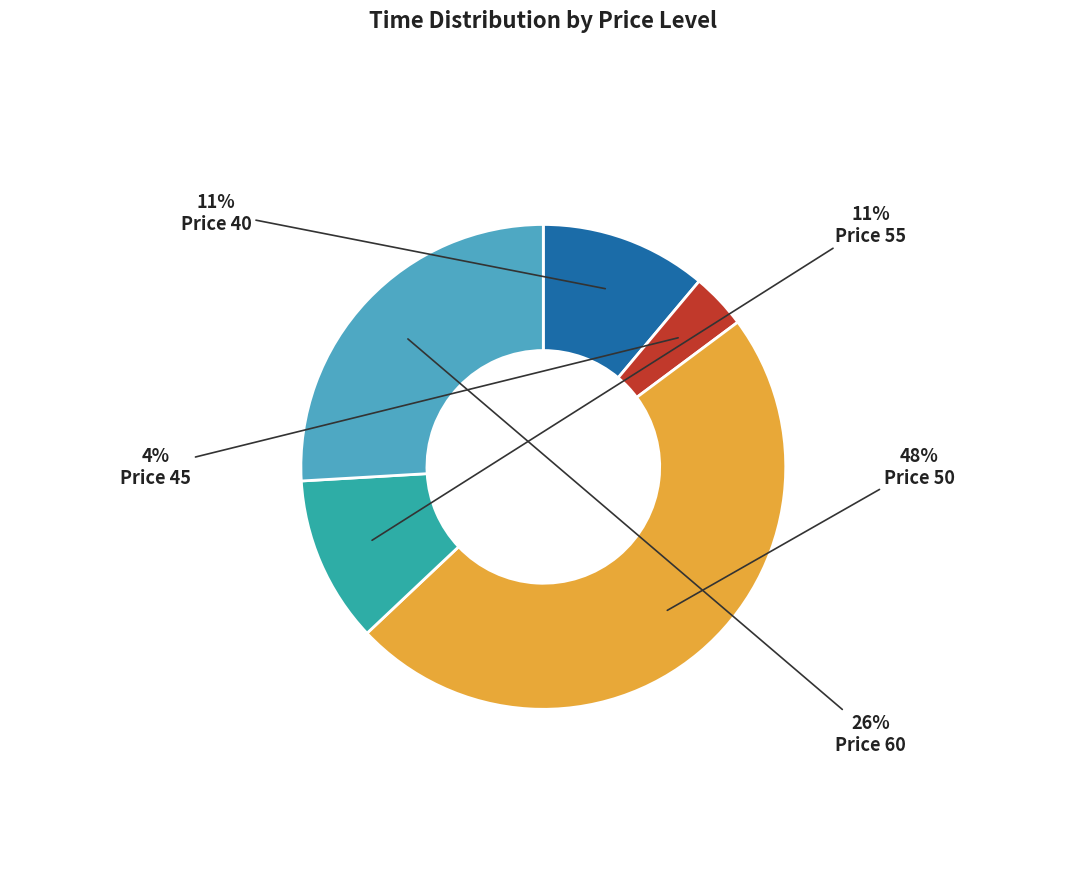

Do Price 45 and Price 50 together represent more than half of the pie?

Yes